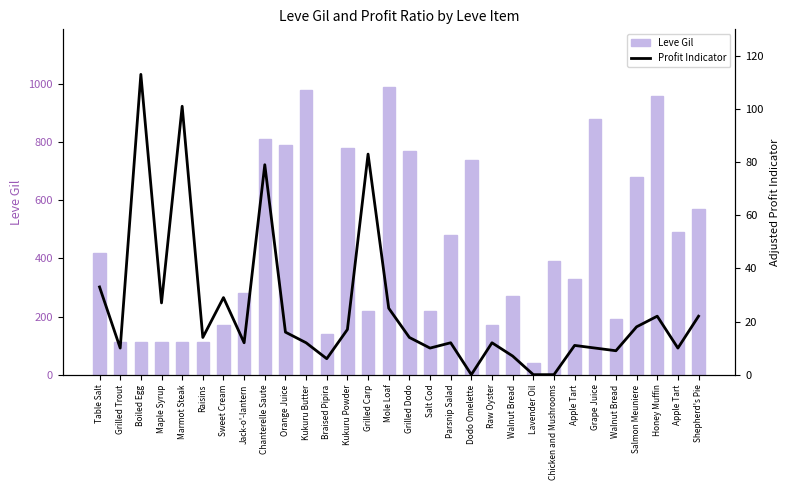

Is it true that Leve Gil equals 1415 at Mole Loaf?

False